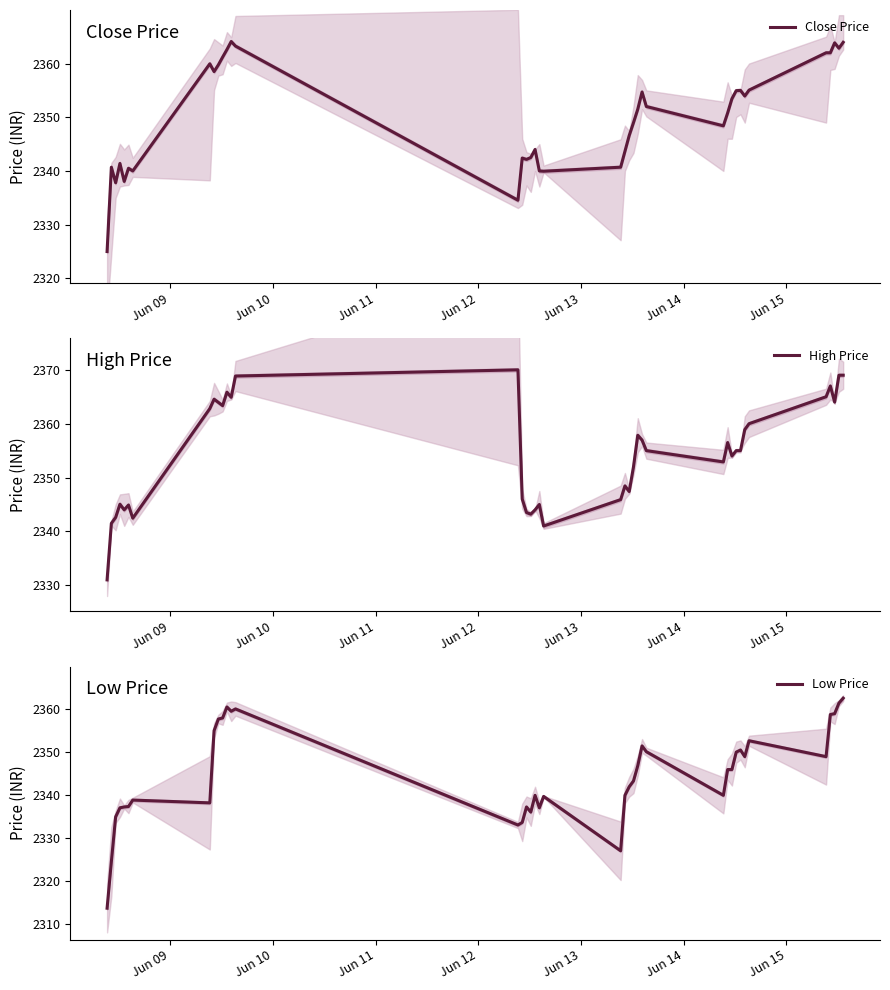

What is the maximum value for High Price?

2370.0